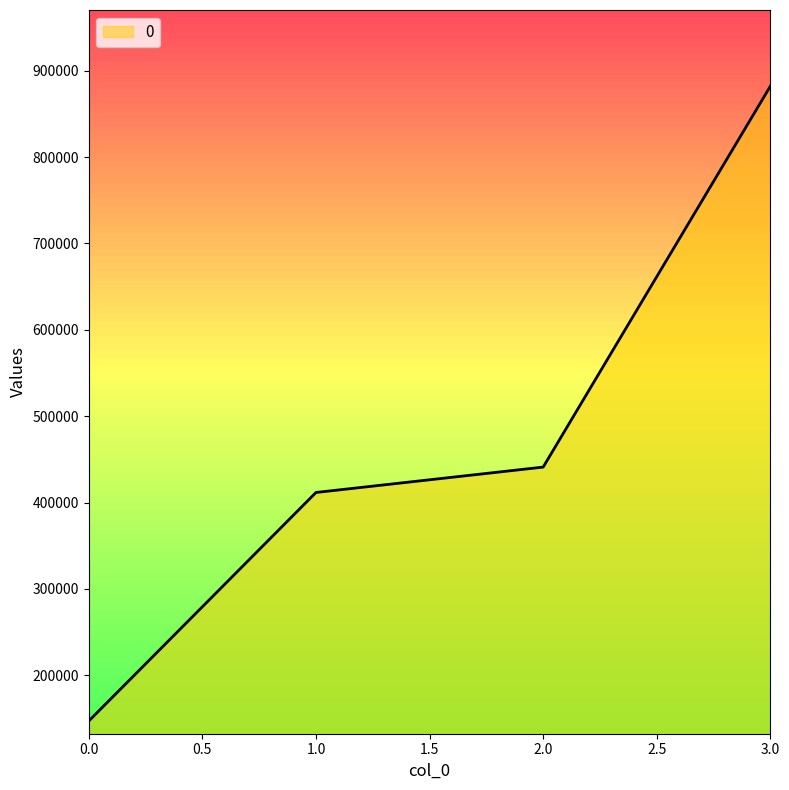

The value at 2.0 is 129894. True or false?

False